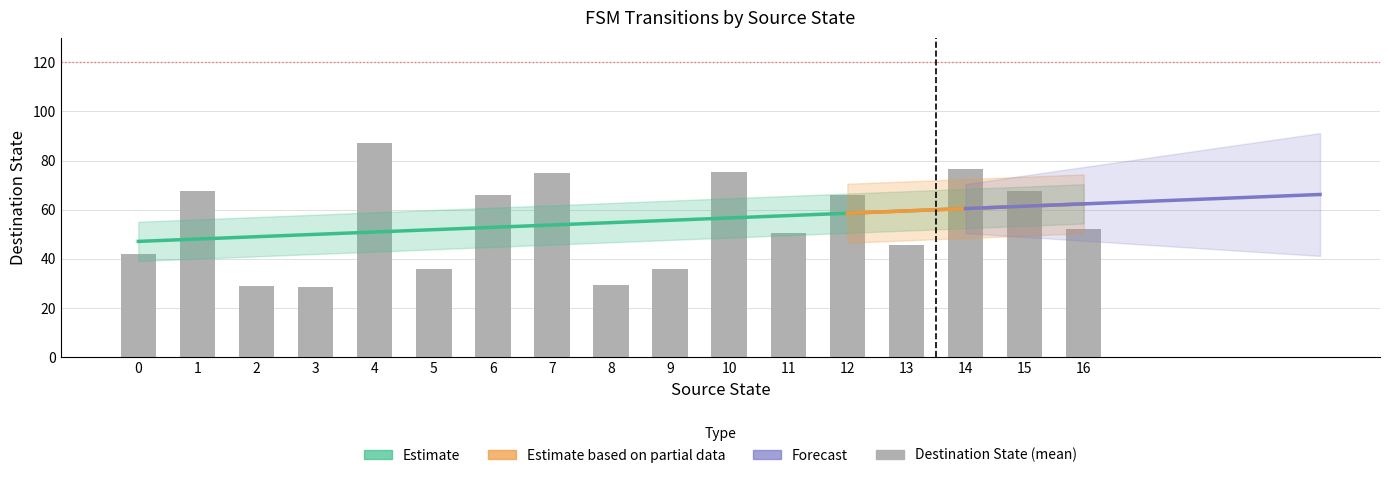

What is the difference between the highest and lowest values at 3?

44